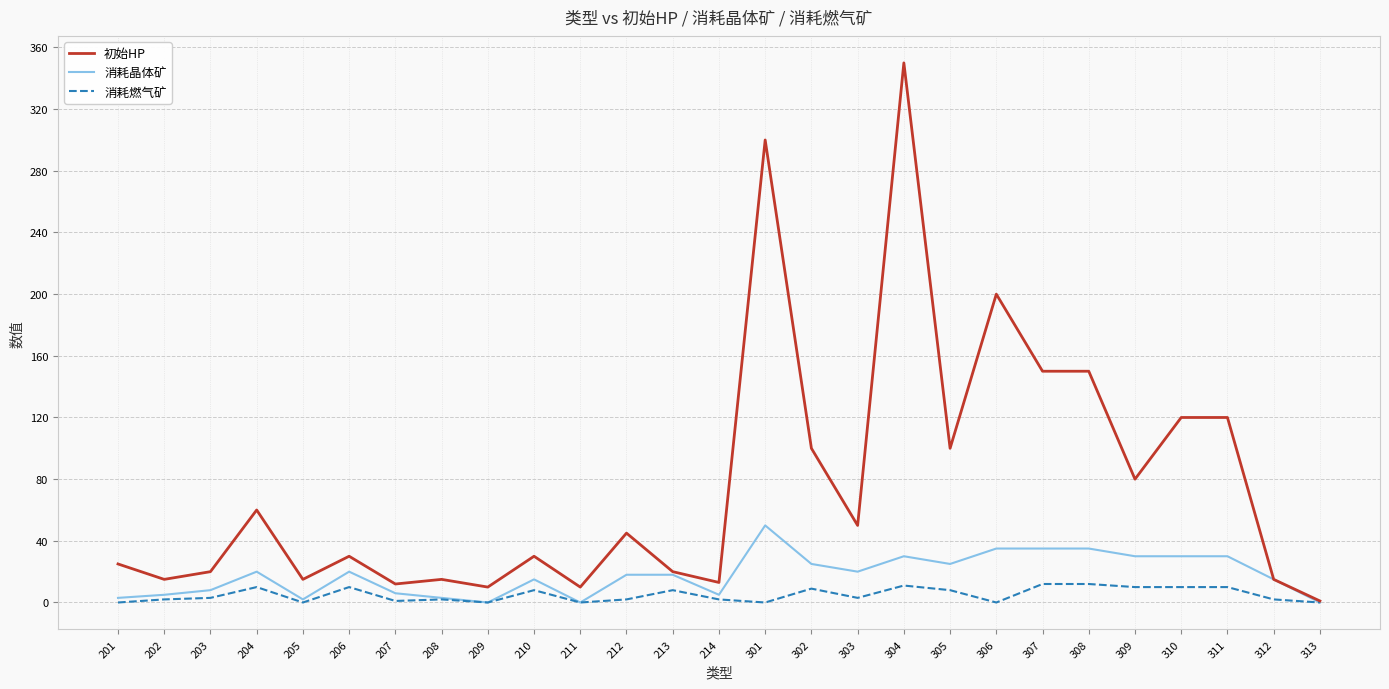

Does the chart display data point markers on the line(s)?

No